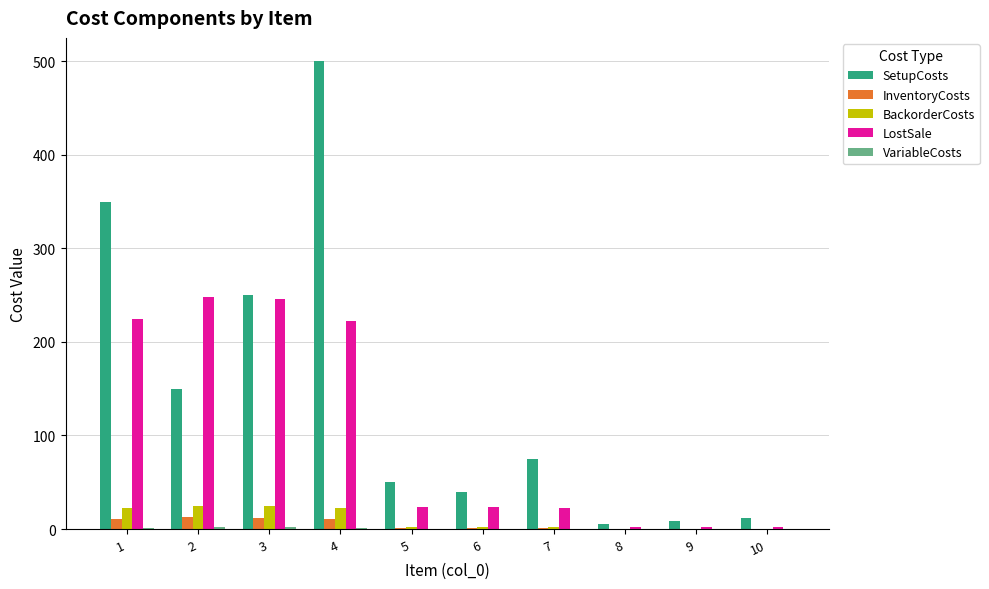

What is the total value across all series at 5?

77.8